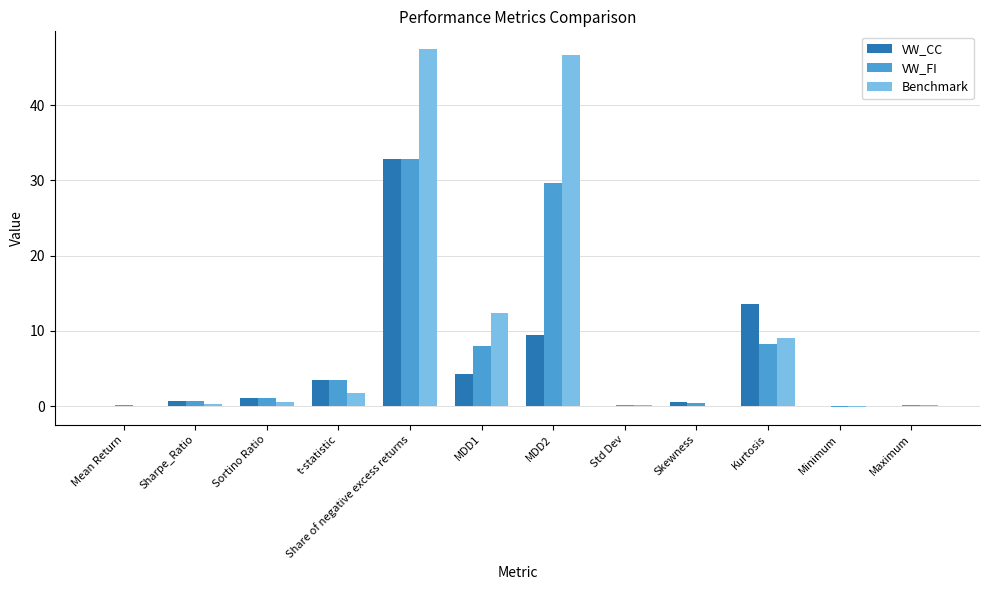

What is the highest value of the VW_FI series?

32.8